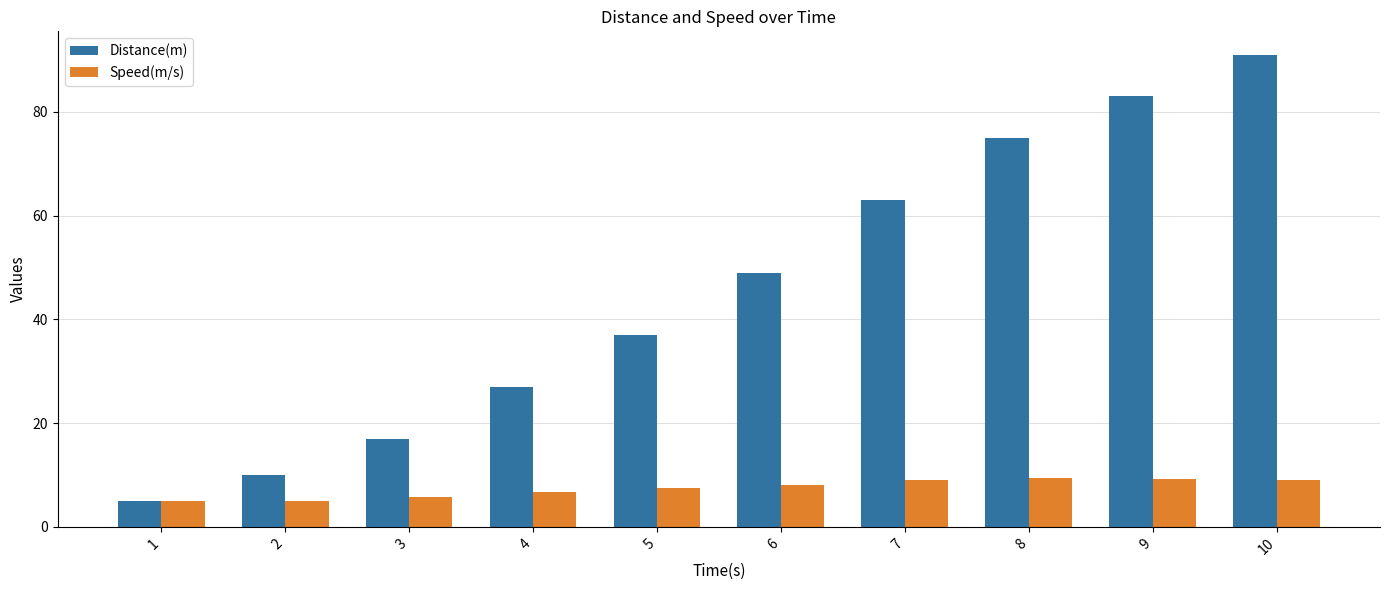

At which category does the chart reach its peak across all series?

10